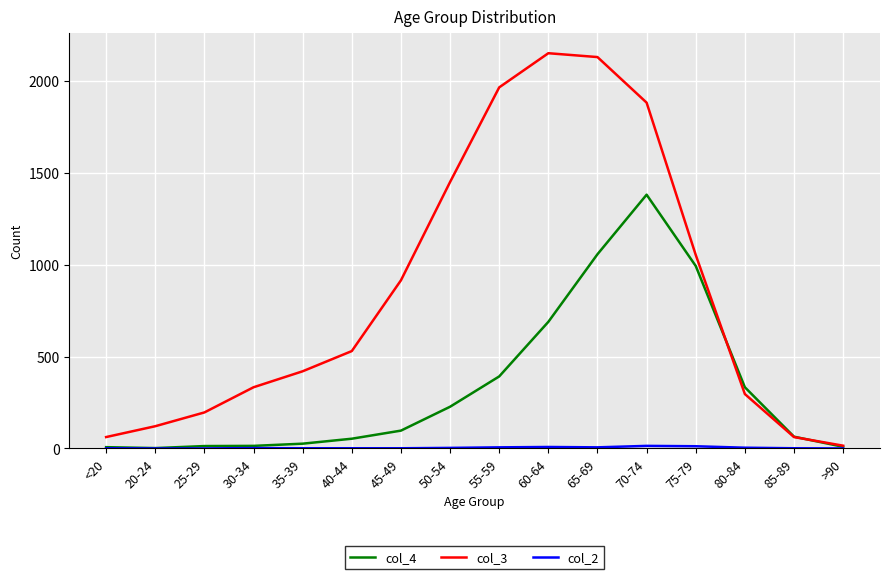

What is the total value across all series at 30-34?

349